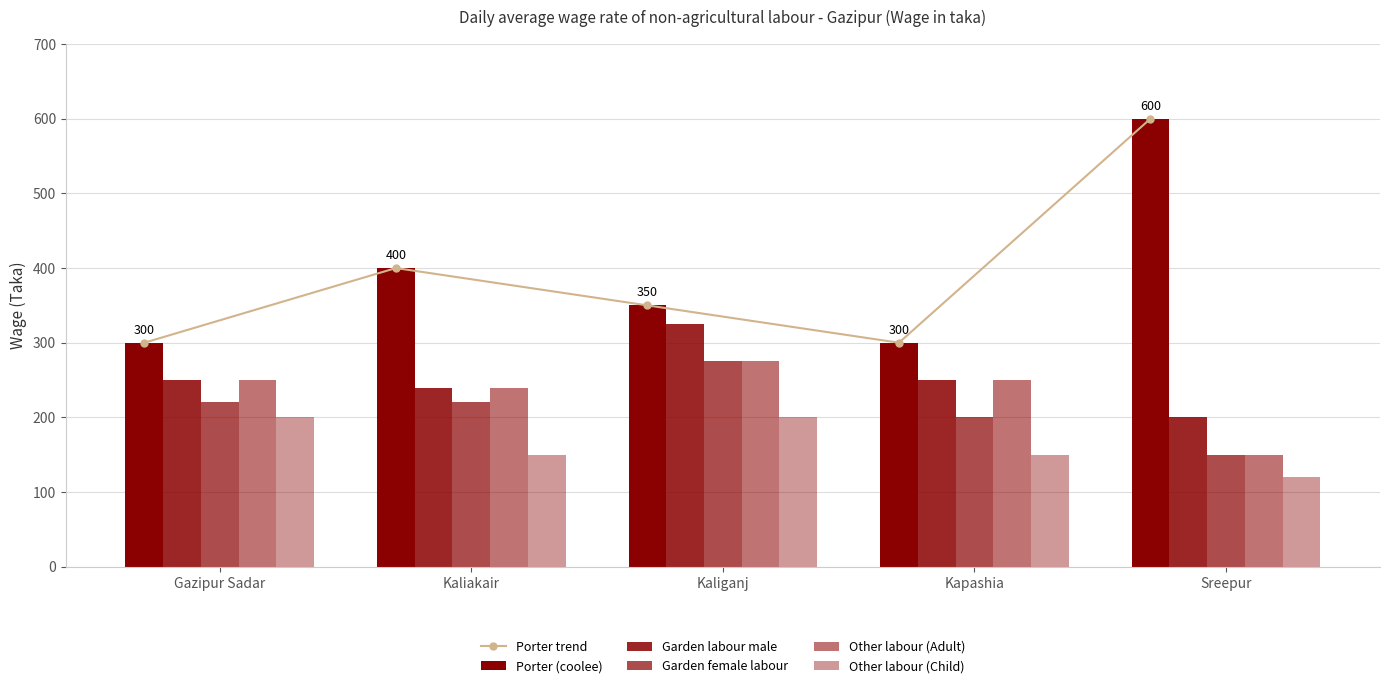

Reading left to right, list all the values displayed in this chart.

Porter trend: Gazipur Sadar=300	Kaliakair=400	Kaliganj=350	Kapashia=300	Sreepur=600
Porter (coolee): Gazipur Sadar=300	Kaliakair=400	Kaliganj=350	Kapashia=300	Sreepur=600
Garden labour male: Gazipur Sadar=250	Kaliakair=240	Kaliganj=325	Kapashia=250	Sreepur=200
Garden female labour: Gazipur Sadar=220	Kaliakair=220	Kaliganj=275	Kapashia=200	Sreepur=150
Other labour (Adult): Gazipur Sadar=250	Kaliakair=240	Kaliganj=275	Kapashia=250	Sreepur=150
Other labour (Child): Gazipur Sadar=200	Kaliakair=150	Kaliganj=200	Kapashia=150	Sreepur=120